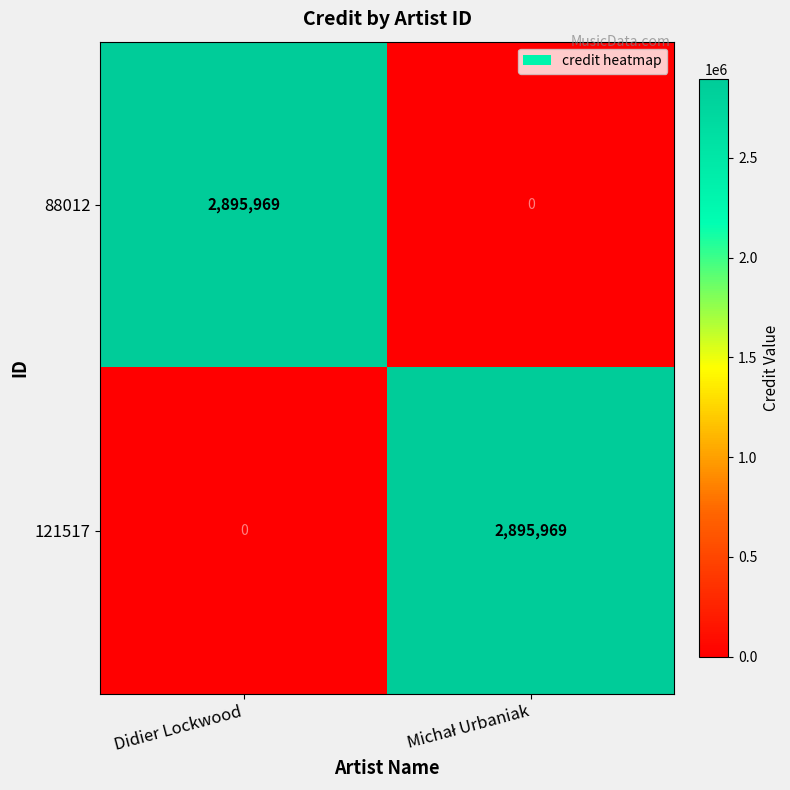

What is the spread (max minus min) of values at Didier Lockwood?

2895969